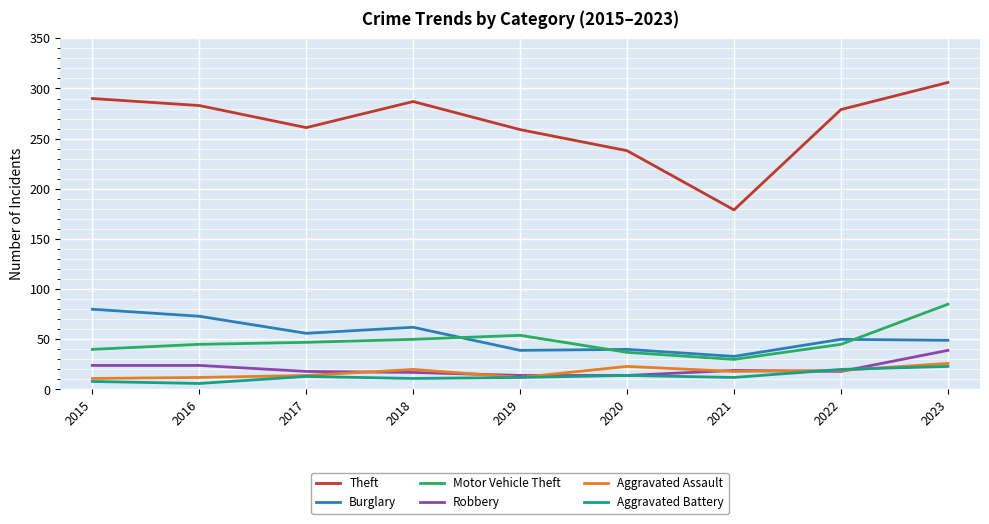

True or false: Theft and Motor Vehicle Theft cross at least once.

False